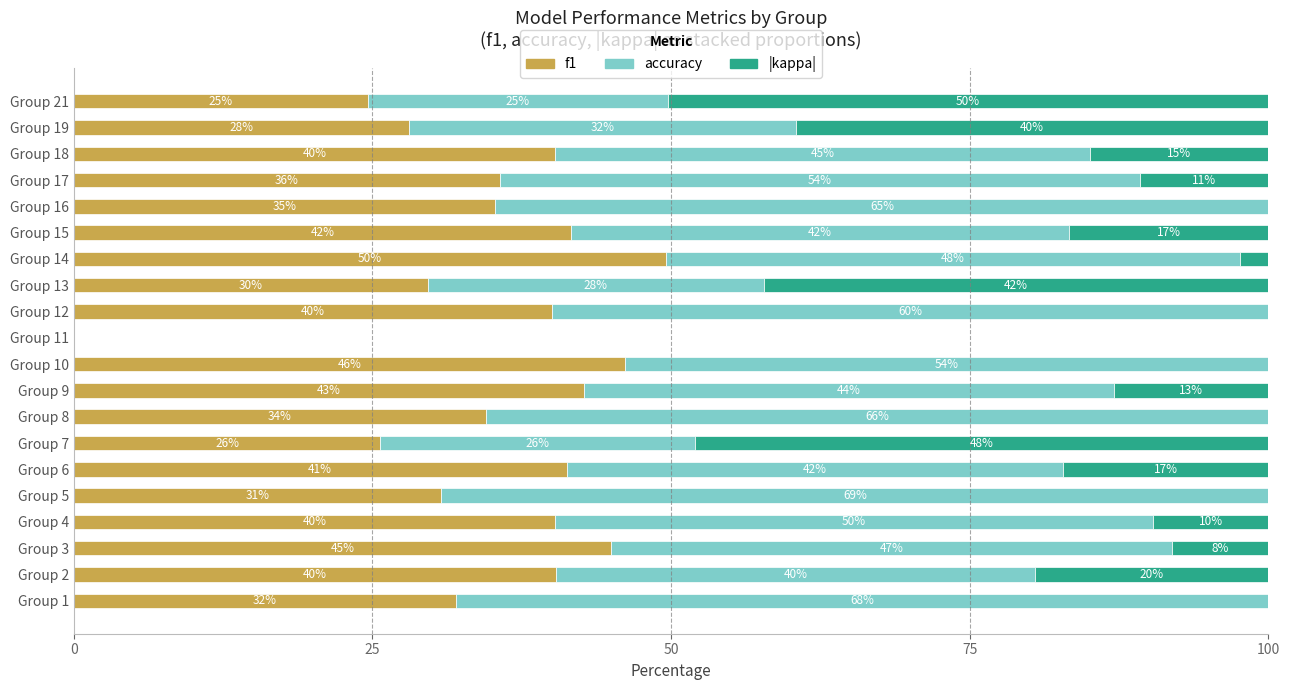

What is the highest value of the f1 series?

49.5